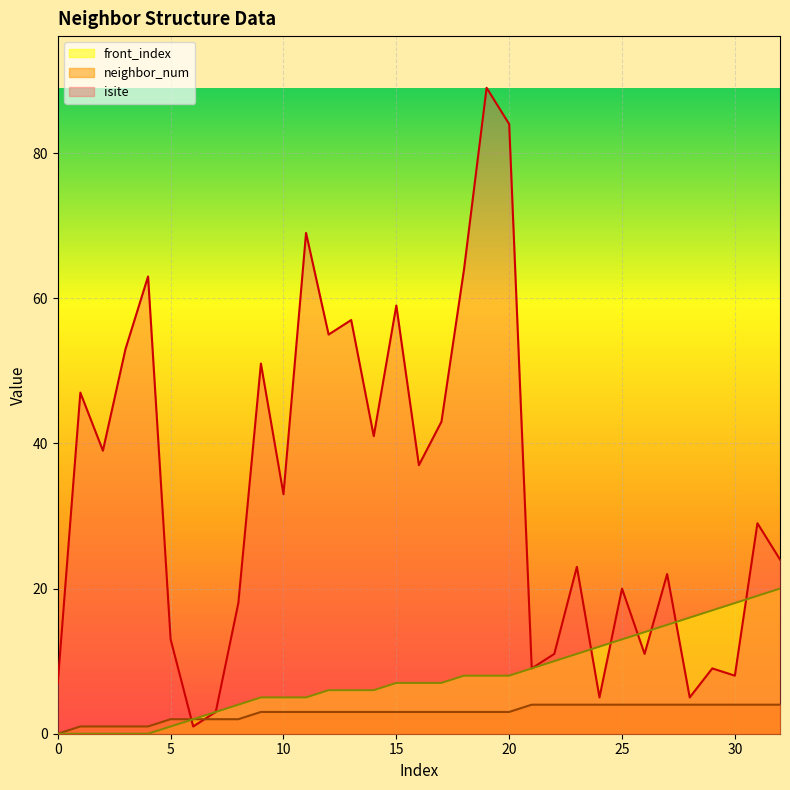

Which series has the largest range (max minus min)?

isite